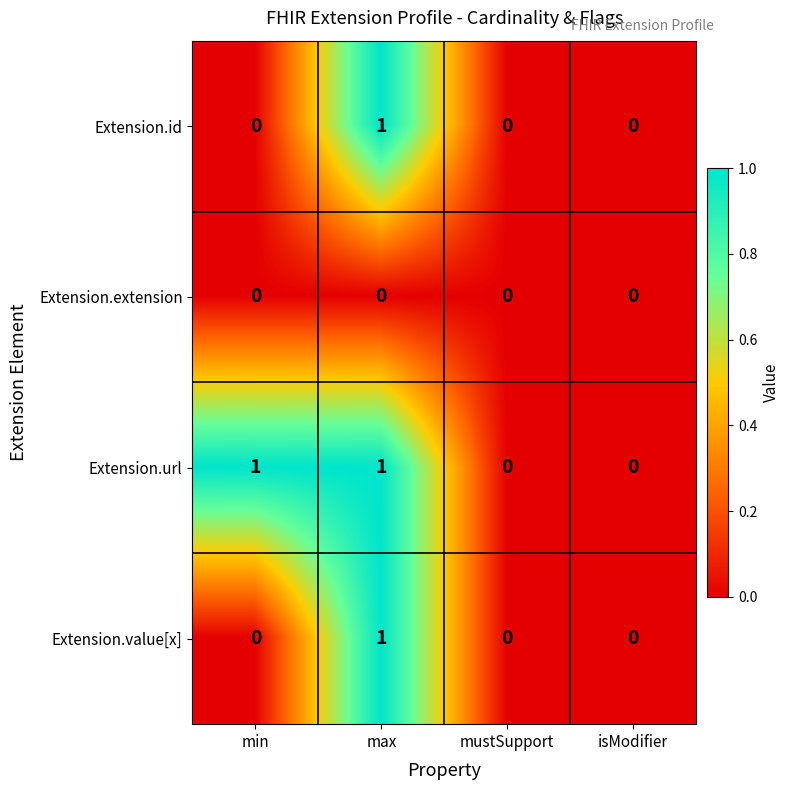

Is it true that Extension.extension equals 0 at mustSupport?

True